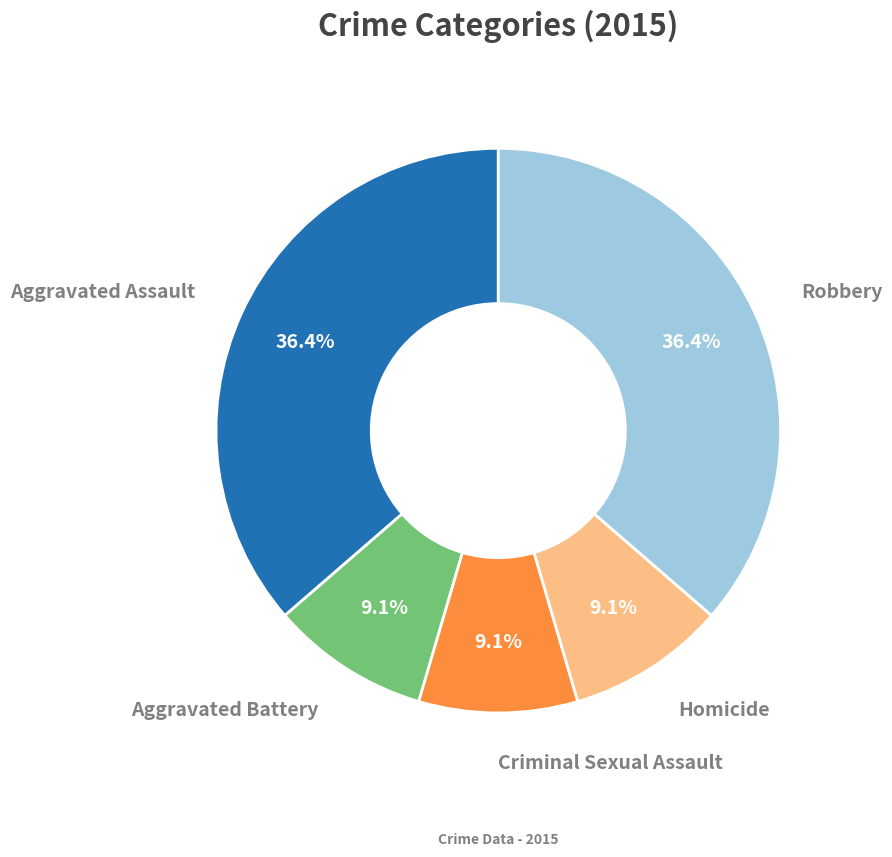

True or false: Robbery accounts for 36% of the total.

True